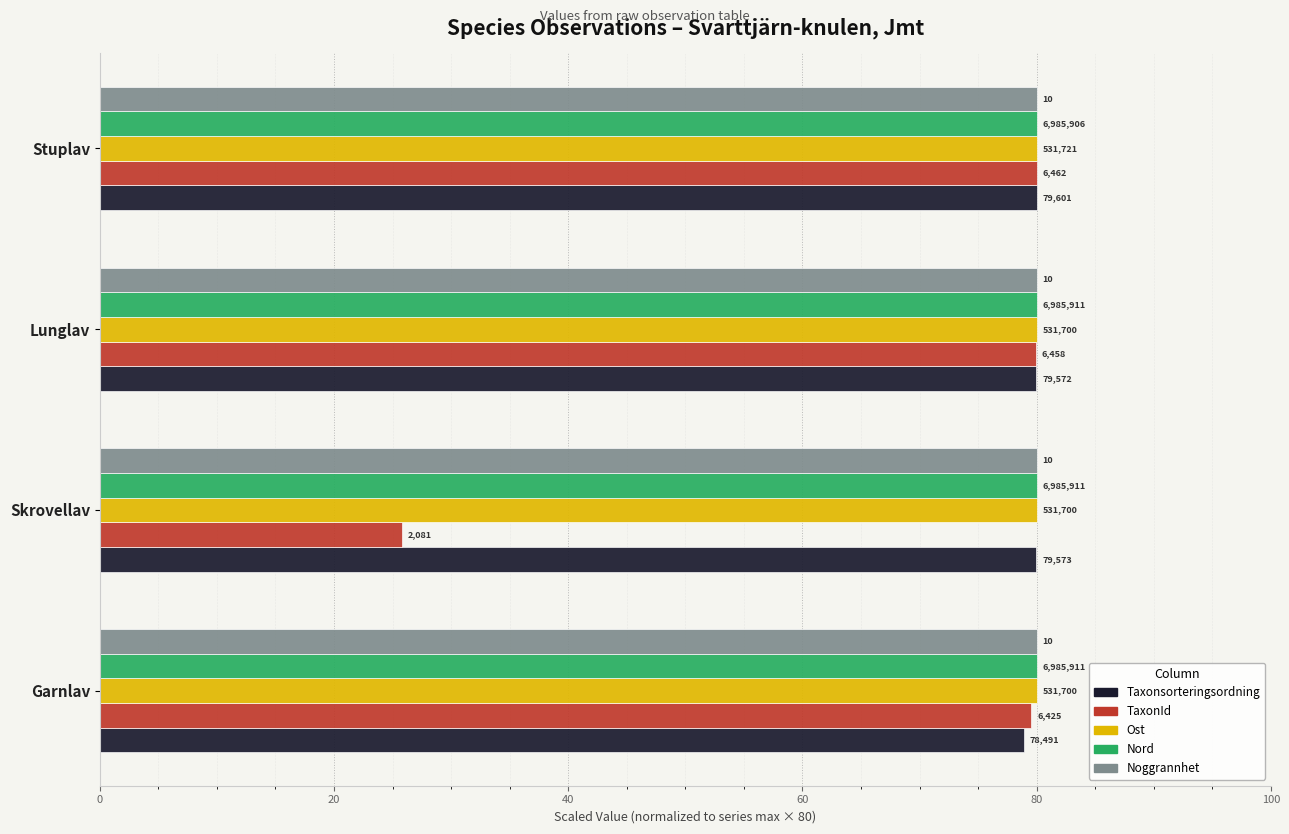

What are all the series names shown in the legend?

Taxonsorteringsordning, TaxonId, Ost, Nord, Noggrannhet